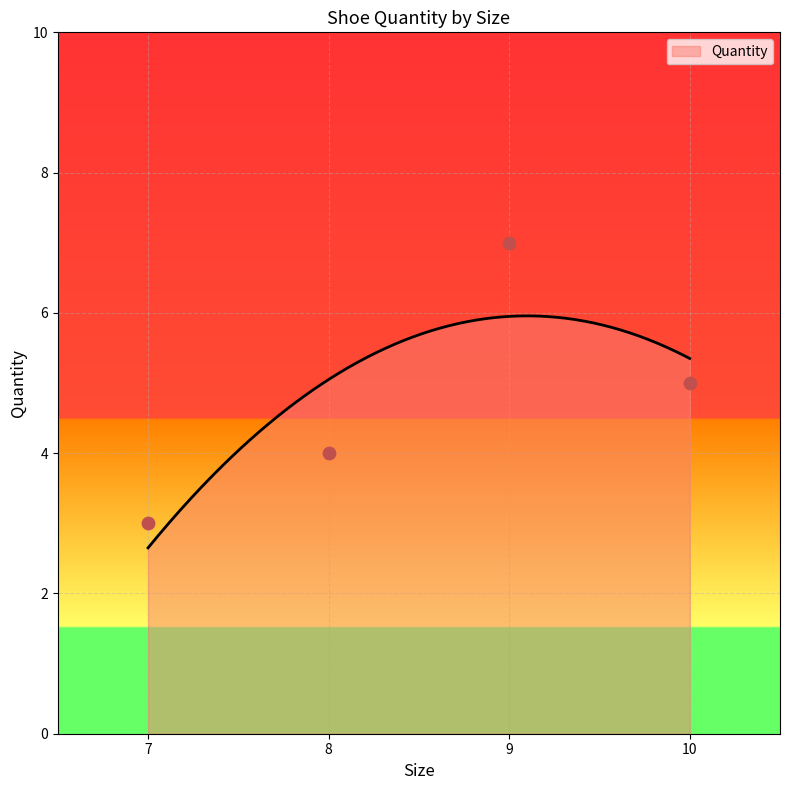

What is the maximum value for Quantity?

6.0